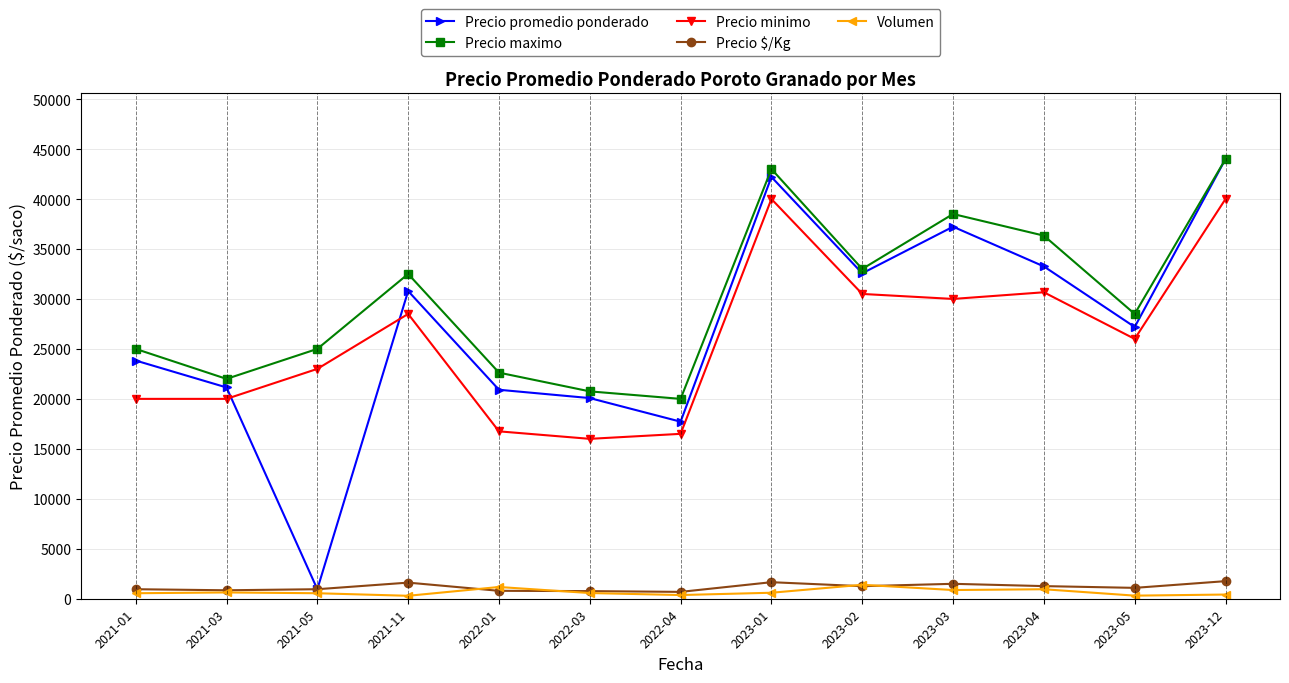

Is it true that Precio maximo equals 44000 at 2023-12?

True